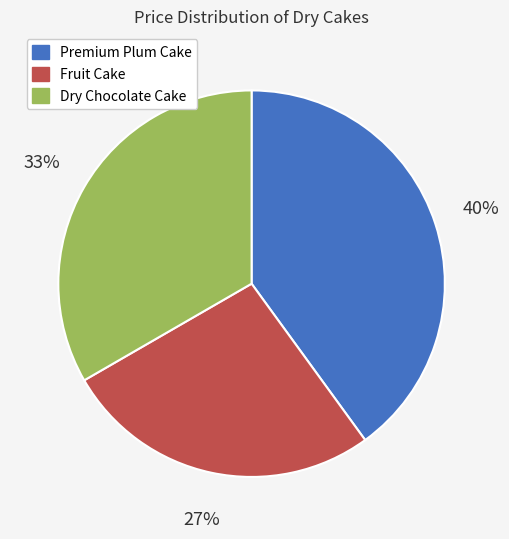

Which slice is the largest?

Premium Plum Cake